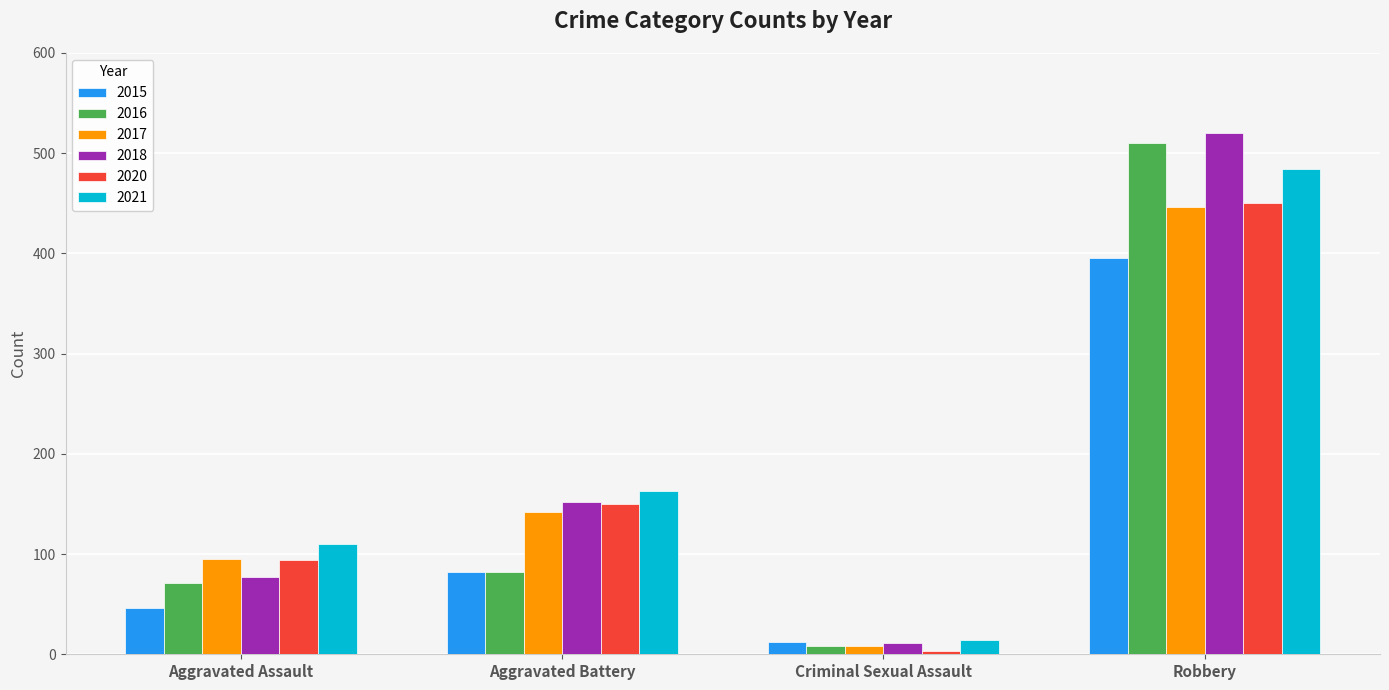

What value does the 2016 series have at Aggravated Battery, to the nearest 50?

100